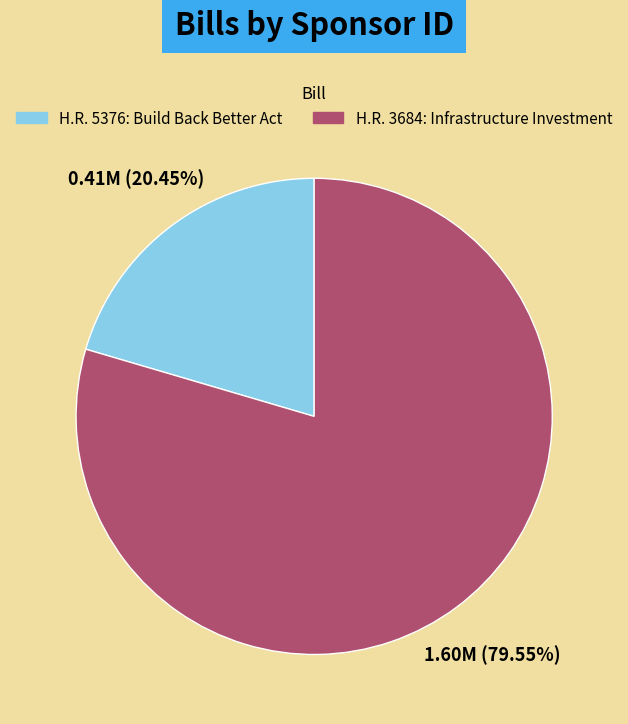

To the nearest percent, what portion does H.R. 5376: Build Back Better Act represent?

20%